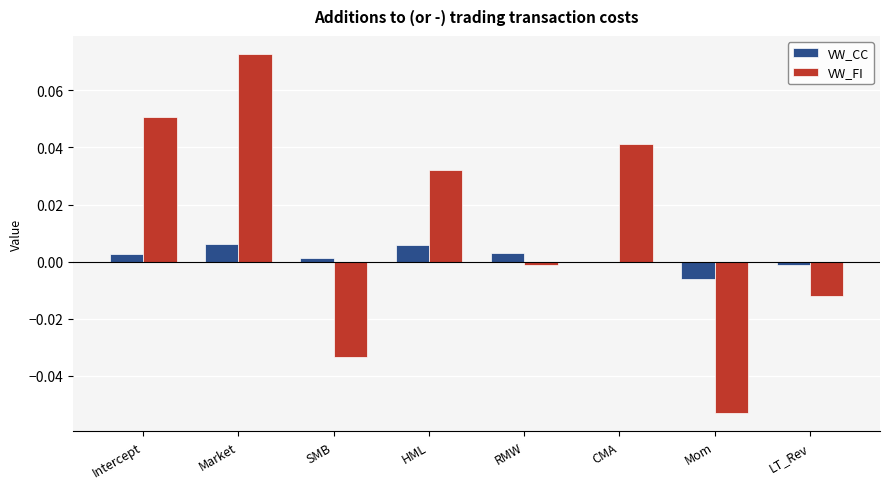

True or false: VW_CC has a value of -0.0 at Mom.

True